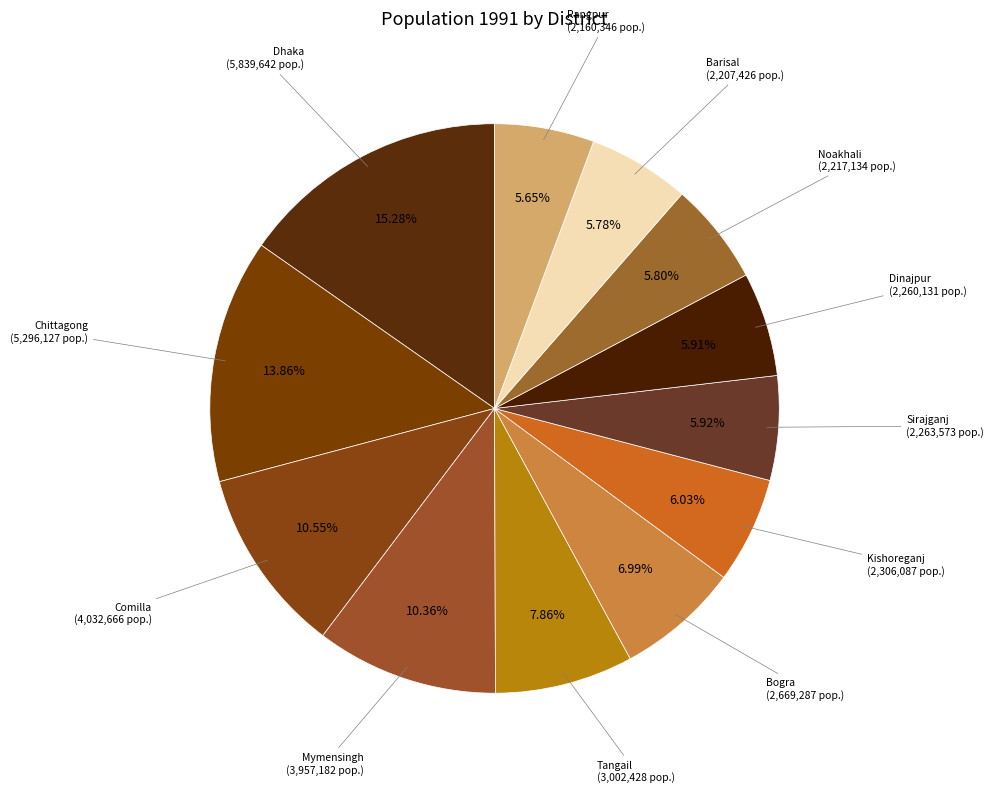

How many segments does this pie chart have?

12